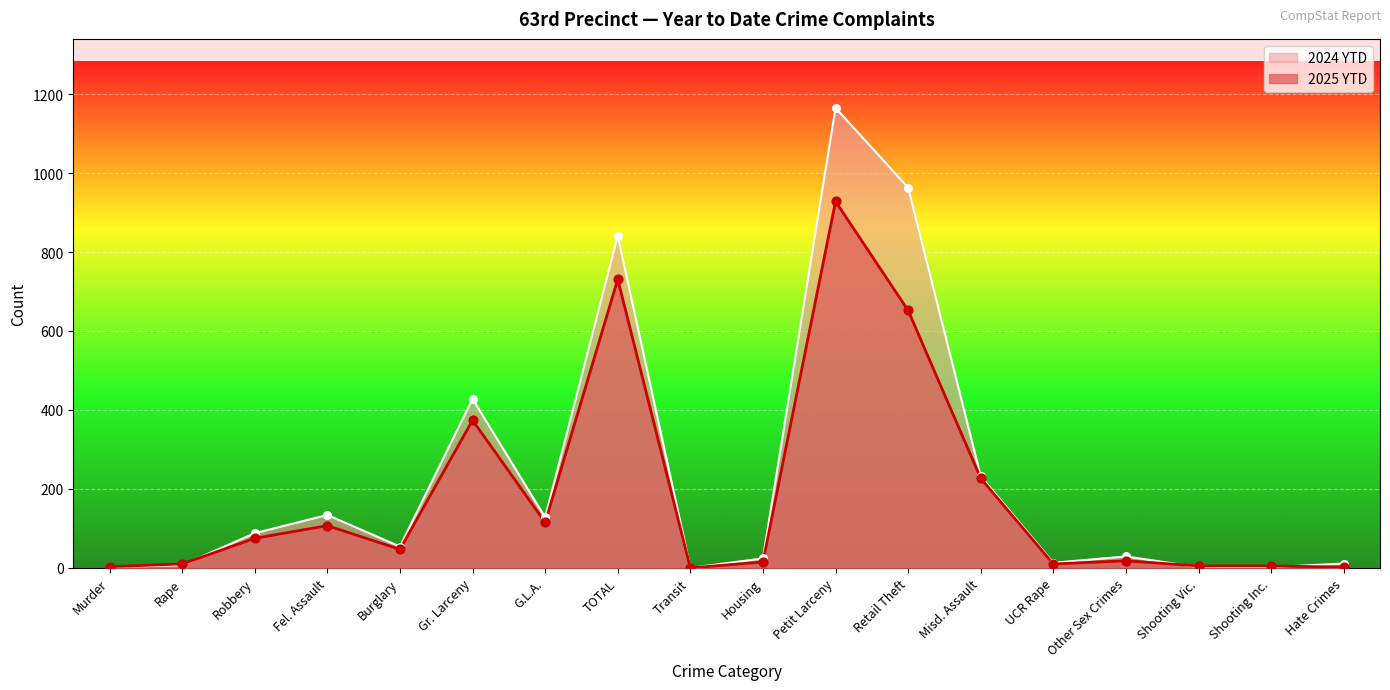

Which series contains the lowest Y value?

2025 YTD